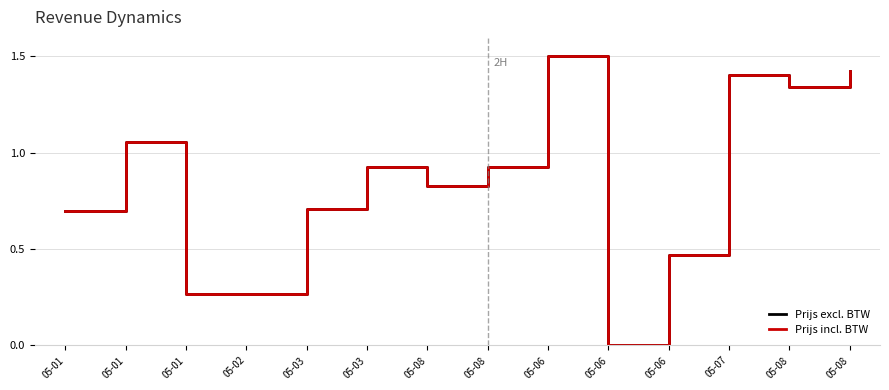

List the series in order of their overall mean, lowest first.

Prijs incl. BTW, Prijs excl. BTW